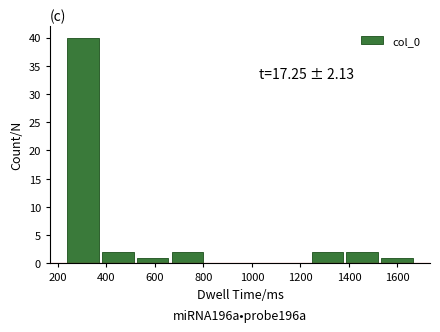

Which range on the x-axis has the tallest bar?

240 to 380